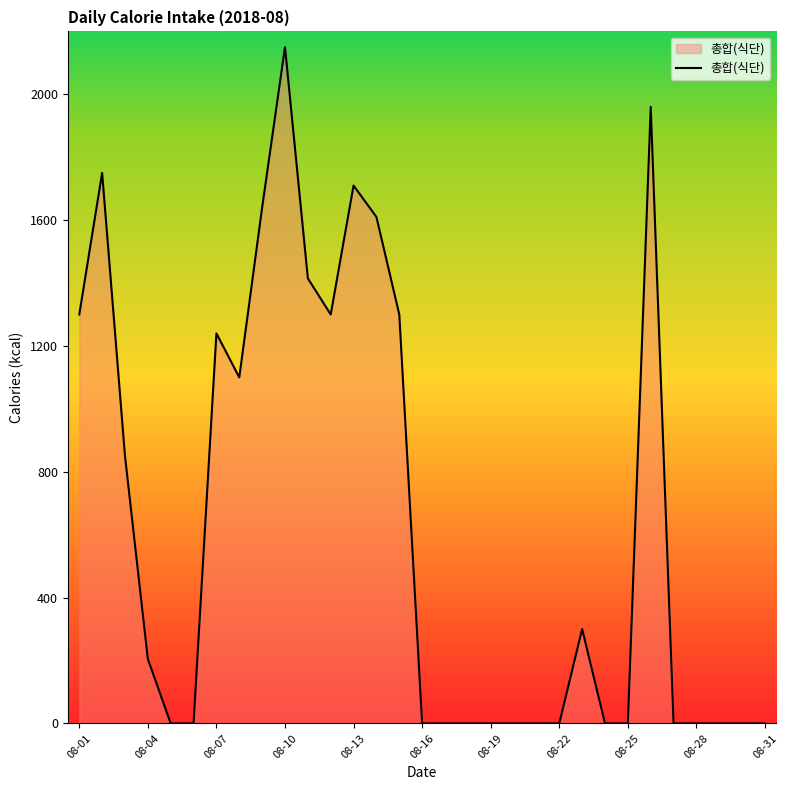

What is the greatest value displayed?

2150